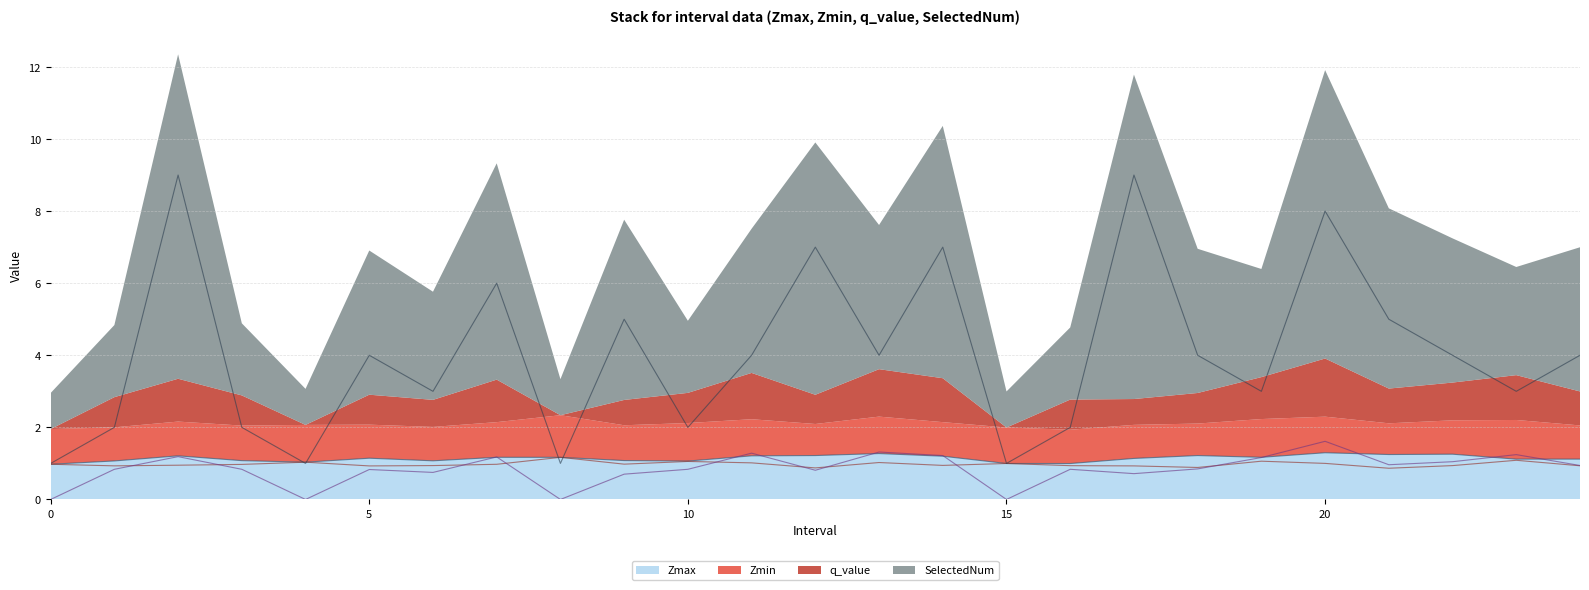

Rank the series by their maximum value, from lowest to highest.

Zmin, Zmax, q_value, SelectedNum